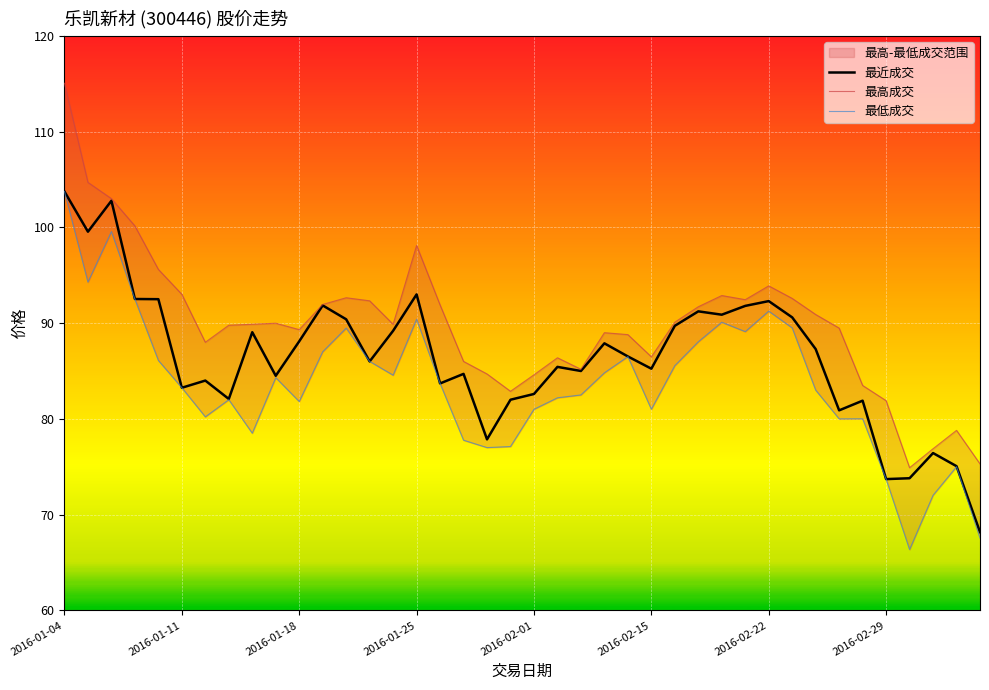

Which has a higher value, 21 or 12?

12